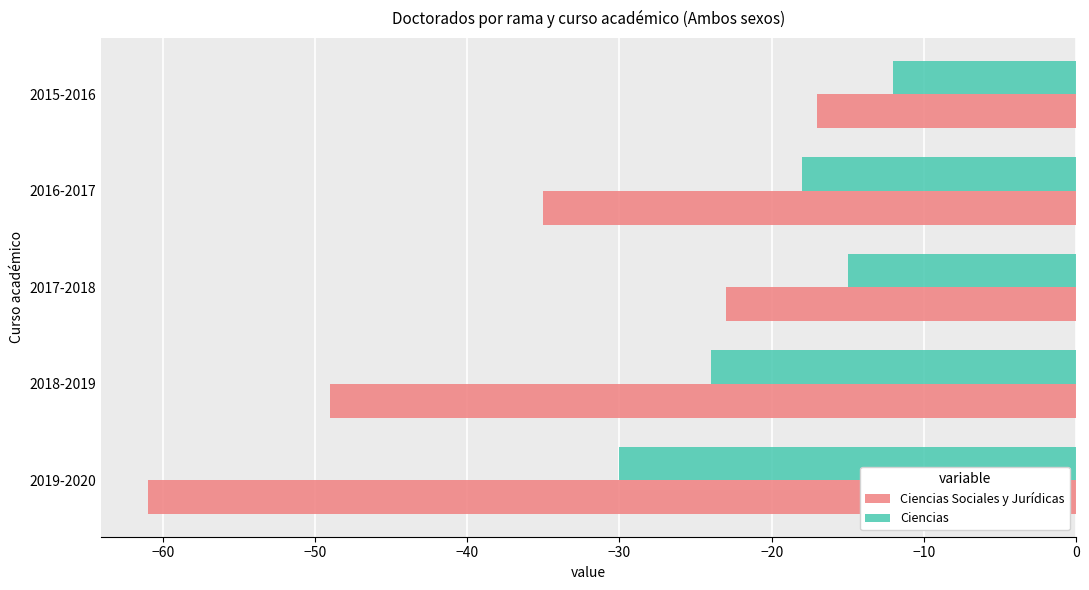

The value of Ciencias at 2017-2018 is -26. True or false?

False